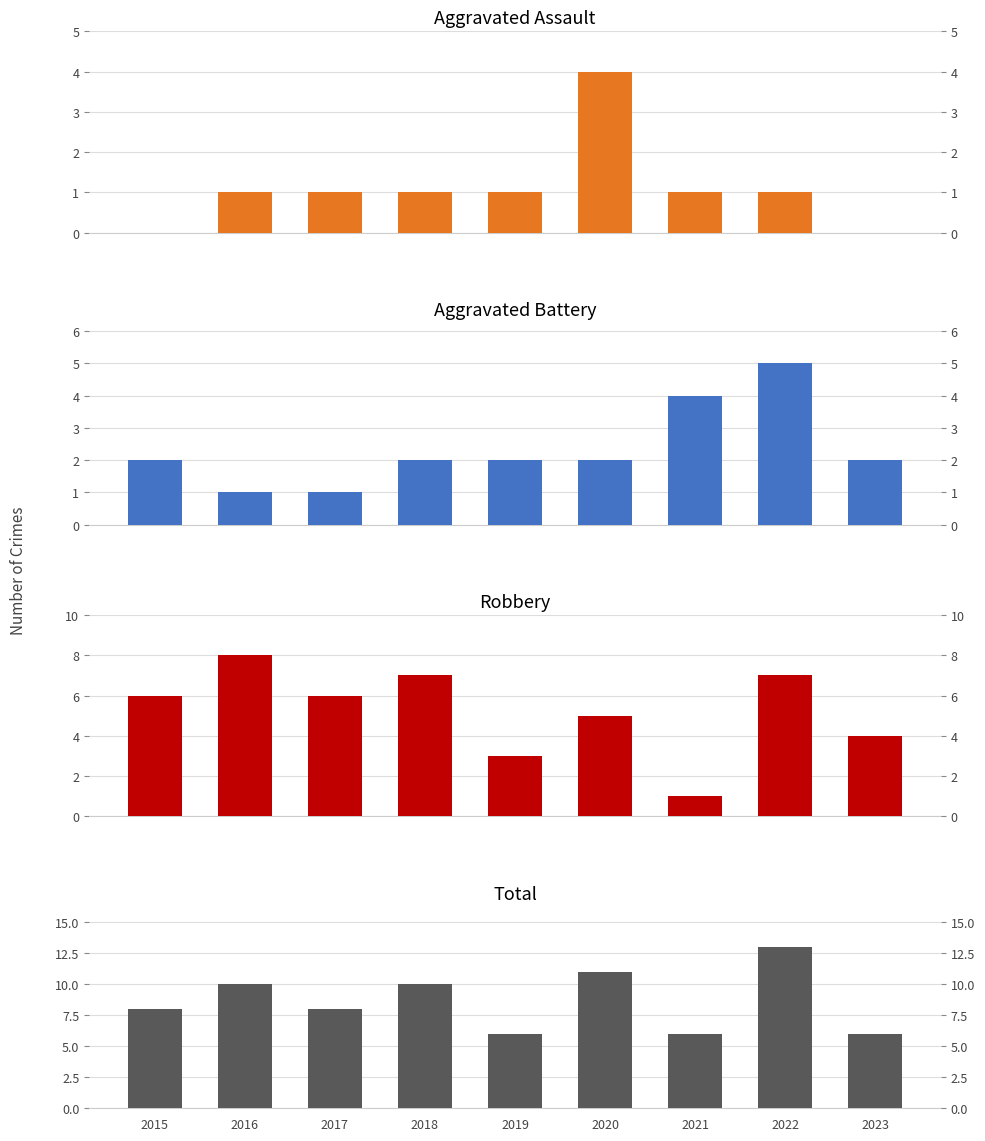

What is the spread (max minus min) of values at 2021?

5